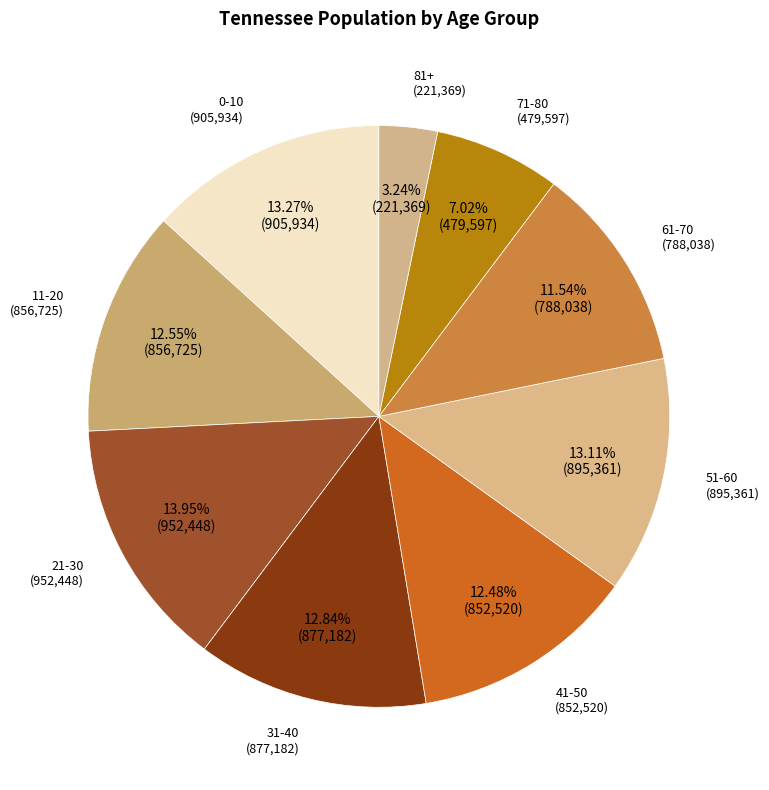

Count the number of slices in the pie.

9